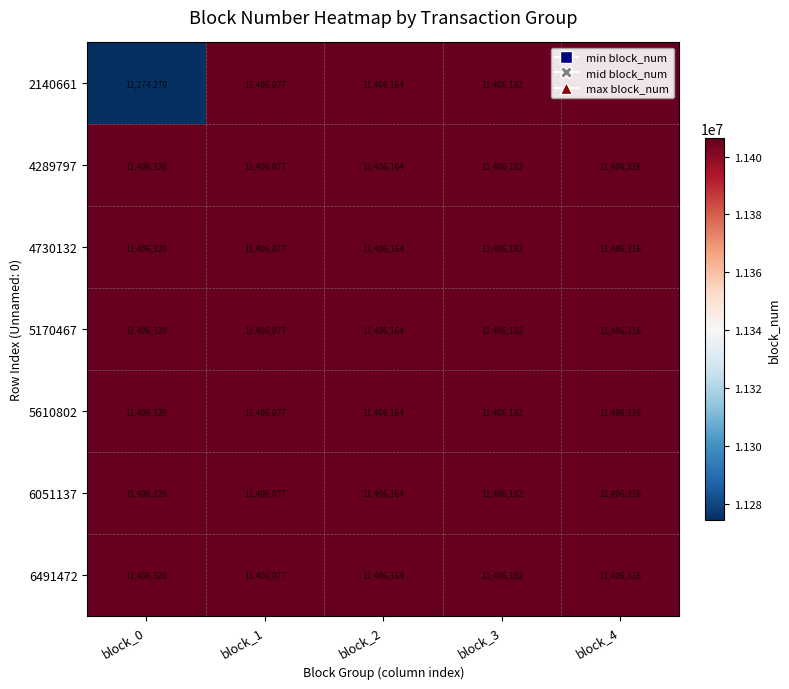

What is the difference between the maximum and minimum values in the 2140661 series?

132046